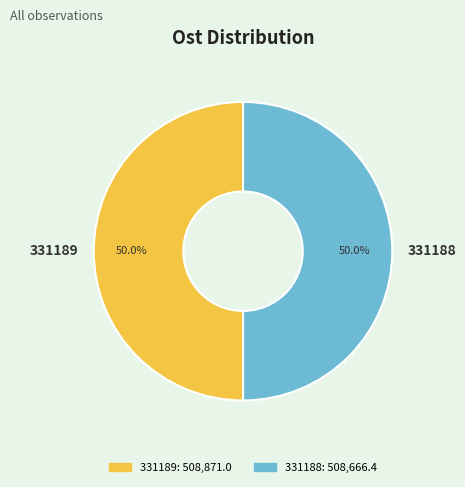

To the nearest percent, what portion does 331189 represent?

50%